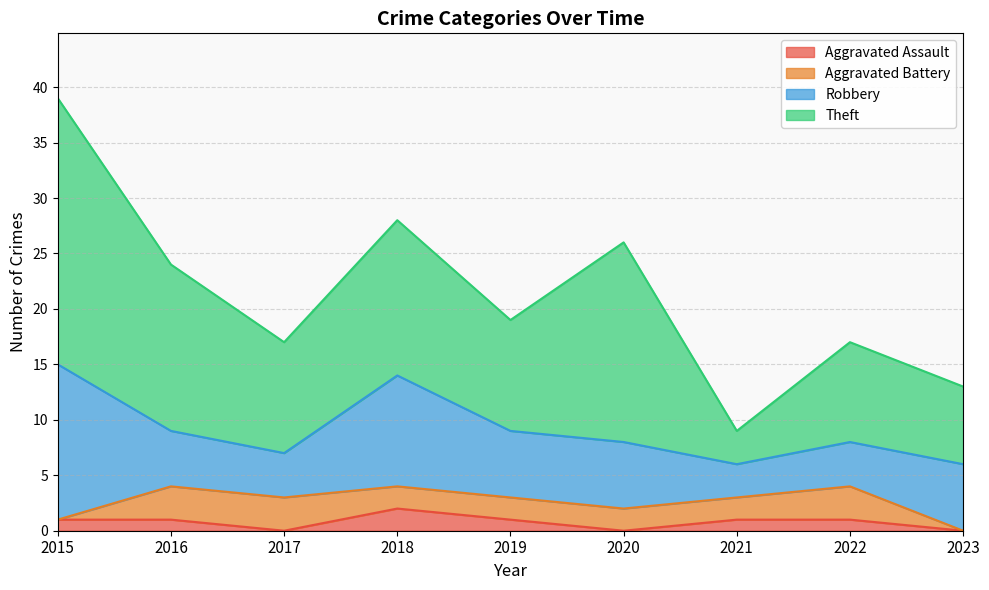

How many interior local peaks does the Robbery series have?

1